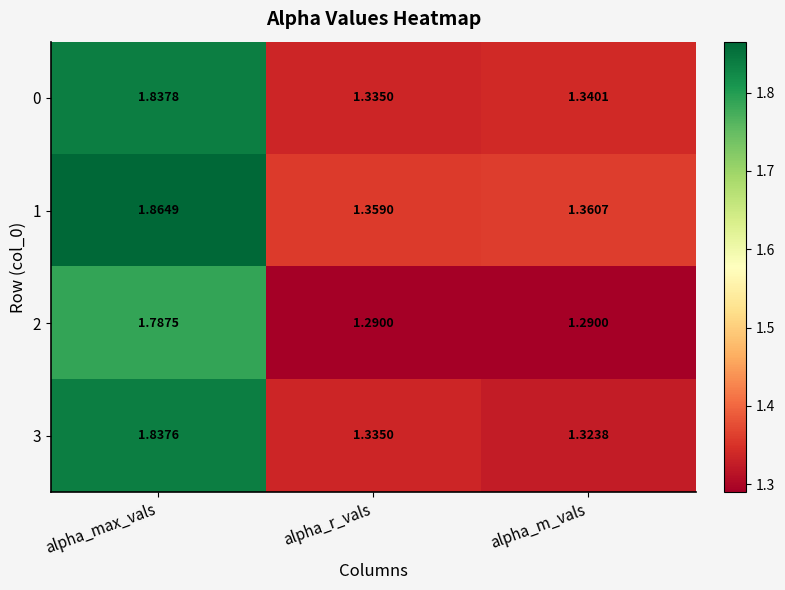

Which category has the lowest value in the 3 series?

alpha_m_vals